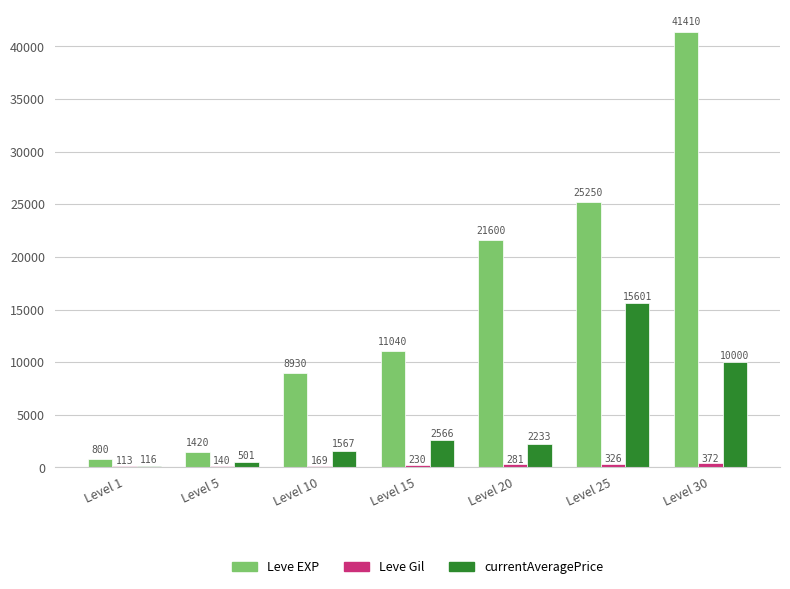

At which category is the sum across all series the highest?

Level 30